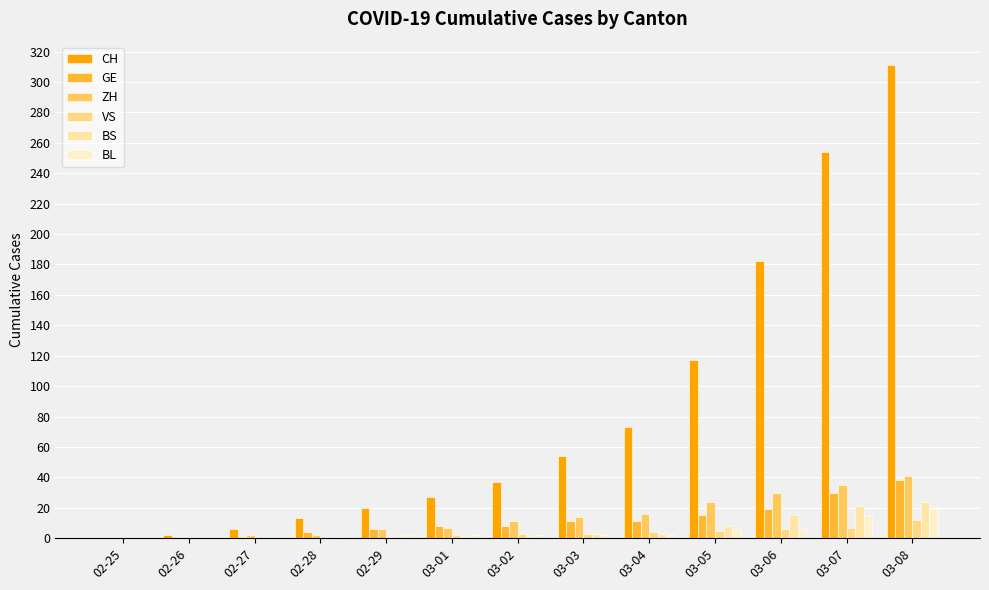

What is the sum of all GE values?

152